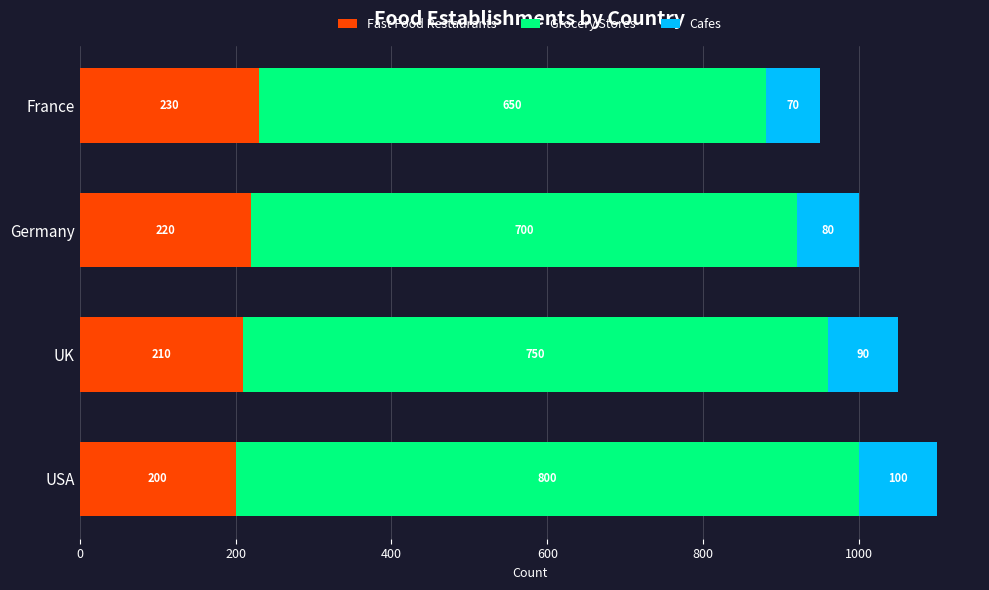

The Fast Food Restaurants series shows 230 at France. True or false?

True